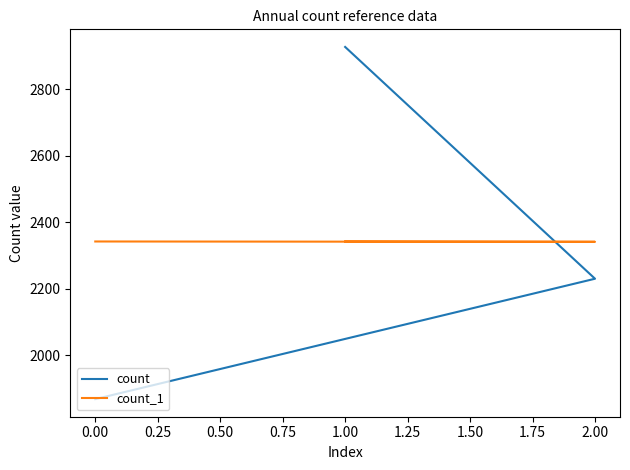

At how many categories does at least one series exceed 2693?

1